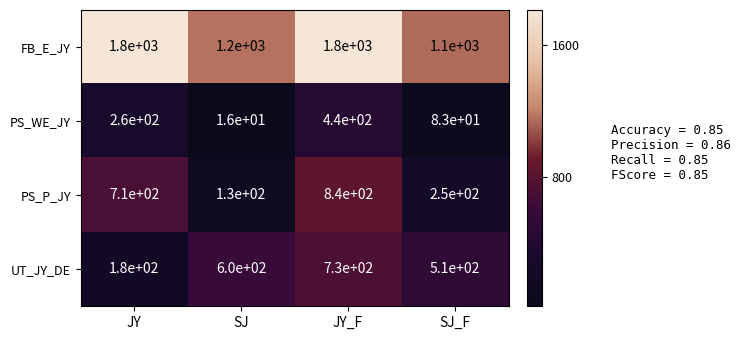

What is the spread (max minus min) of values at SJ?

1184